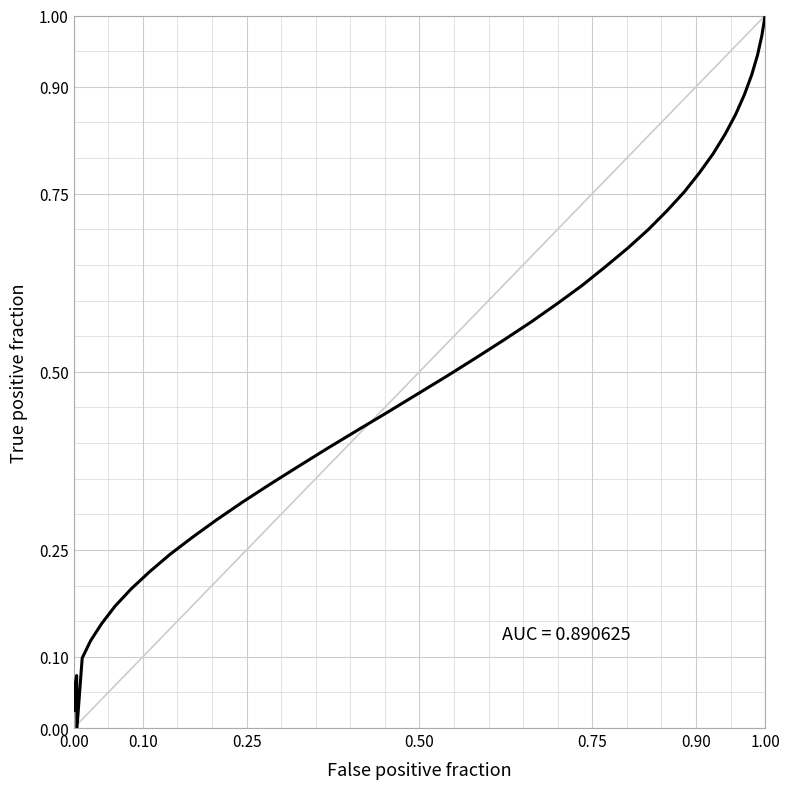

What is the greatest value displayed?

1.0